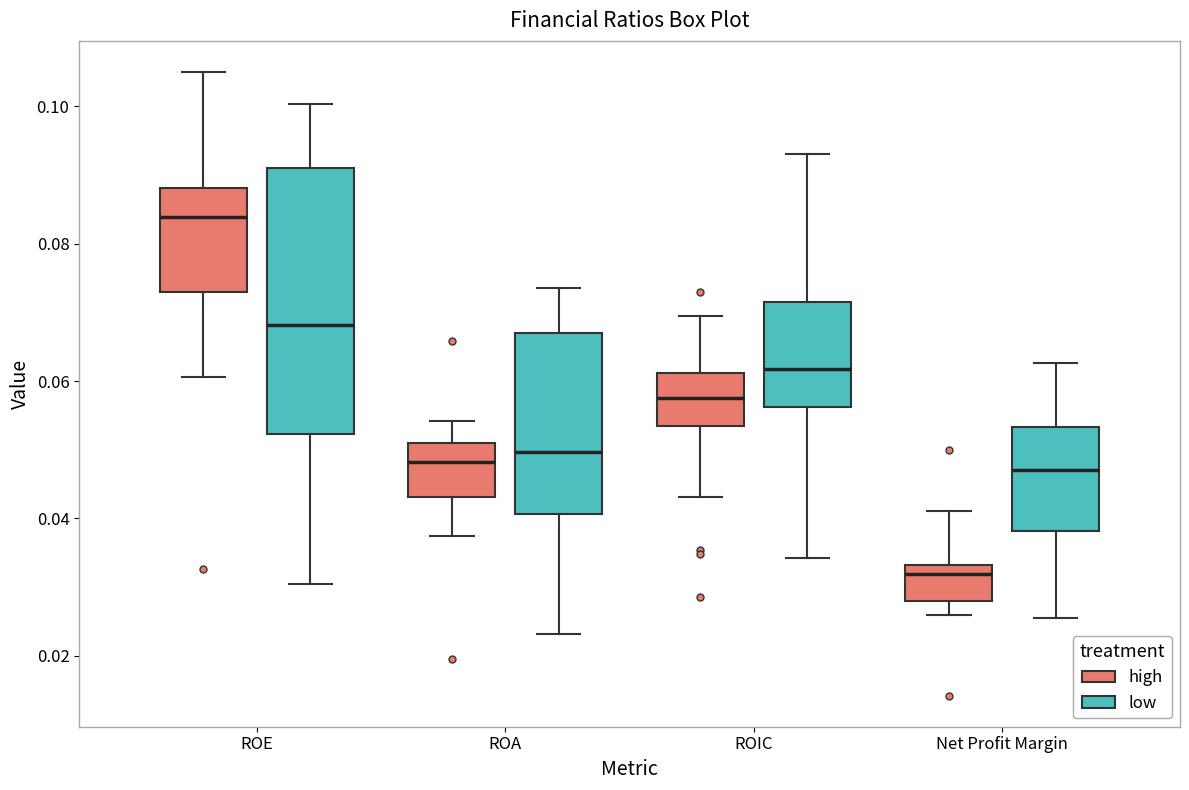

Reading left to right, transcribe this box plot: for each box, give where its median line is, the range the box spans, and where its two whiskers end, as read against the y-axis. The values are not printed on the chart, so give them approximately, as read against the axis.

ROE (high): median 0.084, box 0.072 to 0.088, whiskers 0.060 to 0.106
ROE (low): median 0.068, box 0.052 to 0.090, whiskers 0.030 to 0.100
ROA (high): median 0.048, box 0.044 to 0.052, whiskers 0.038 to 0.054
ROA (low): median 0.050, box 0.040 to 0.068, whiskers 0.024 to 0.074
ROIC (high): median 0.058, box 0.054 to 0.062, whiskers 0.044 to 0.070
ROIC (low): median 0.062, box 0.056 to 0.072, whiskers 0.034 to 0.094
Net Profit Margin (high): median 0.032, box 0.028 to 0.034, whiskers 0.026 to 0.042
Net Profit Margin (low): median 0.048, box 0.038 to 0.054, whiskers 0.026 to 0.062